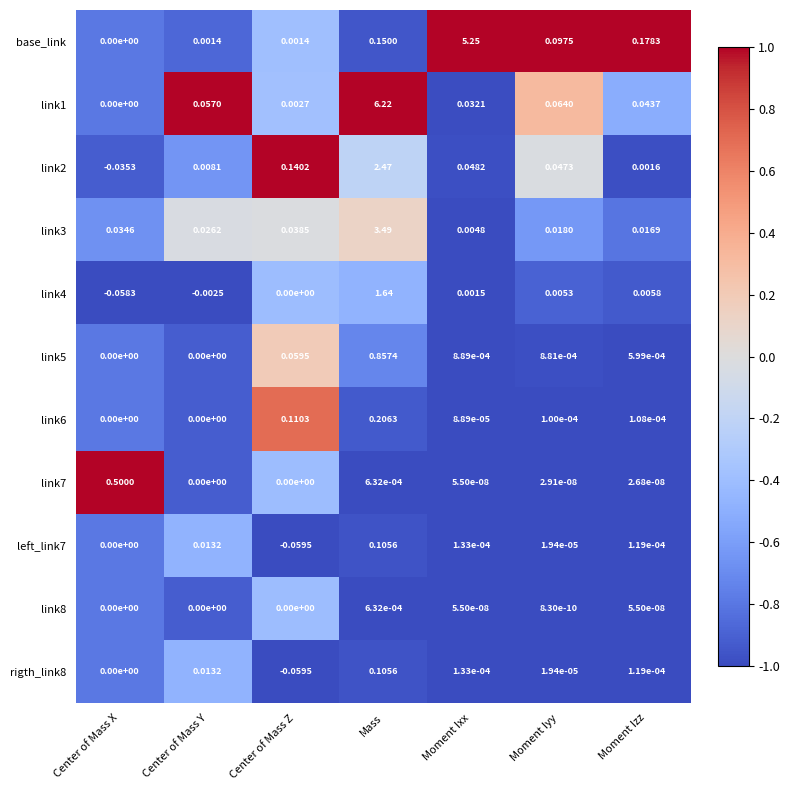

Which series has the largest range (max minus min)?

link1